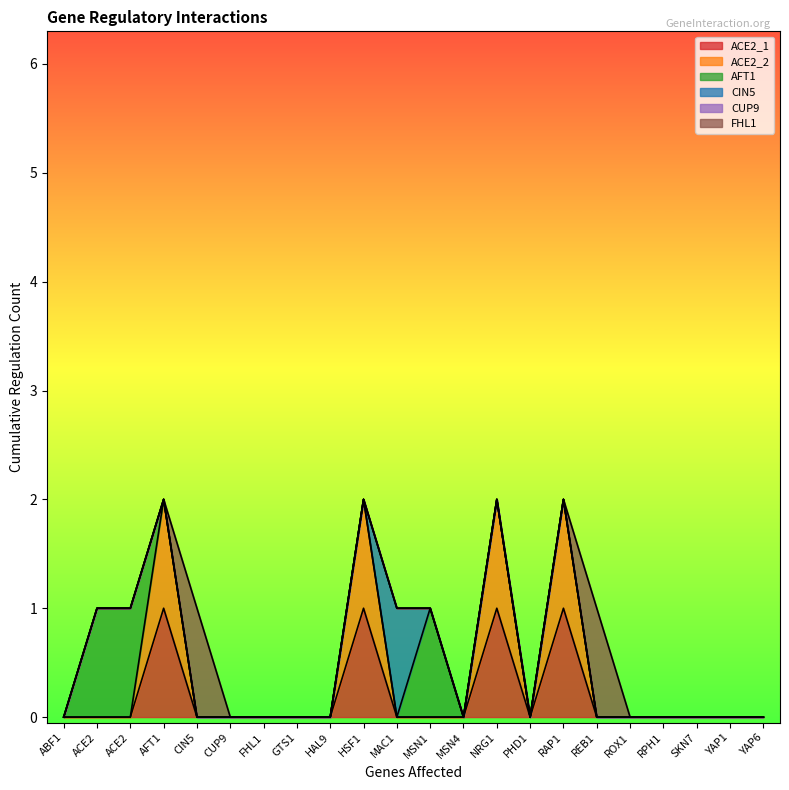

Which category has the highest value in the CUP9 series?

ABF1